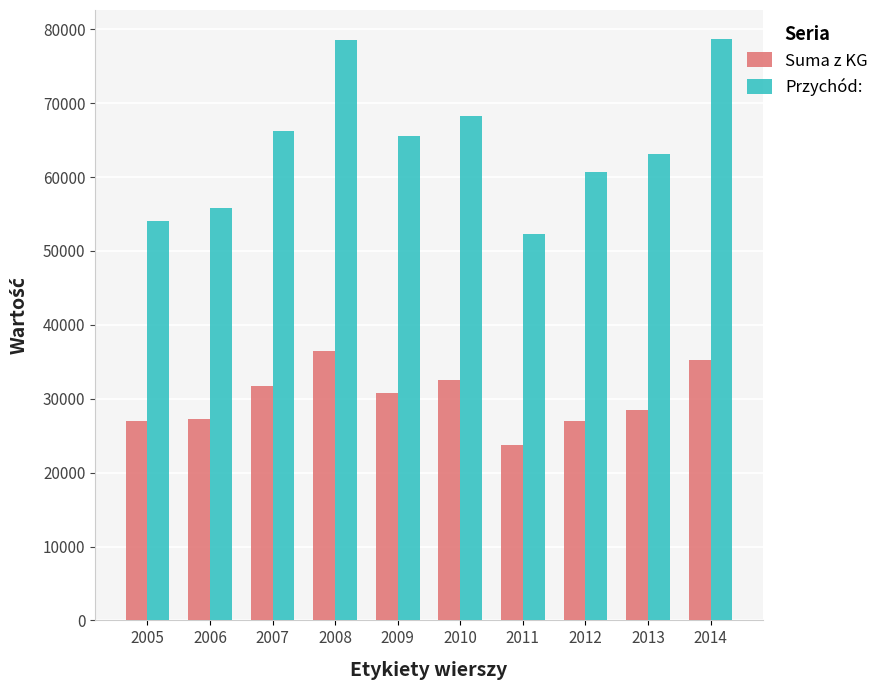

The value of Przychód: at 2011 is 69913.0. True or false?

False